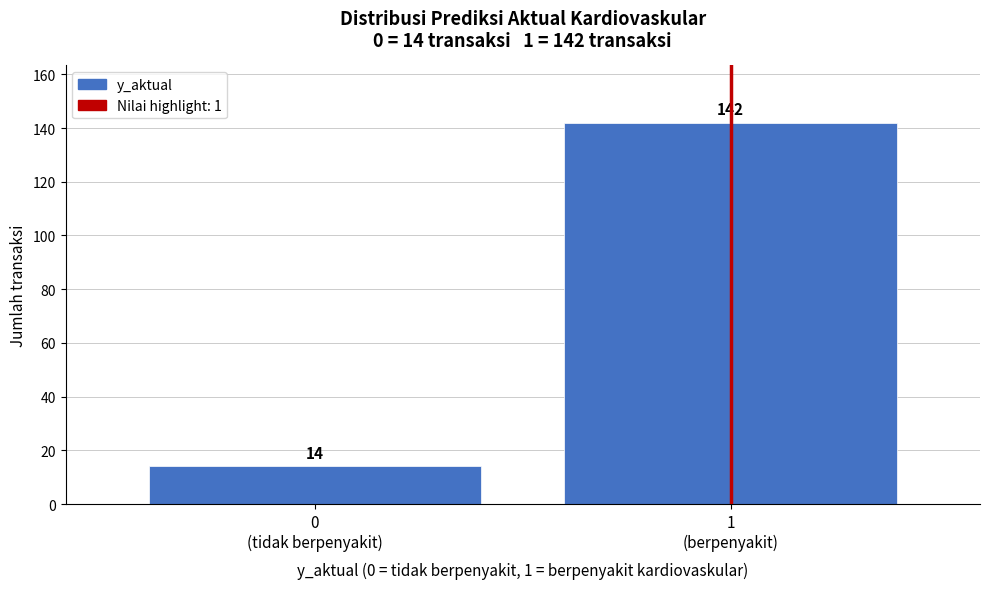

Reading left to right, list all the values displayed in this chart.

14	142